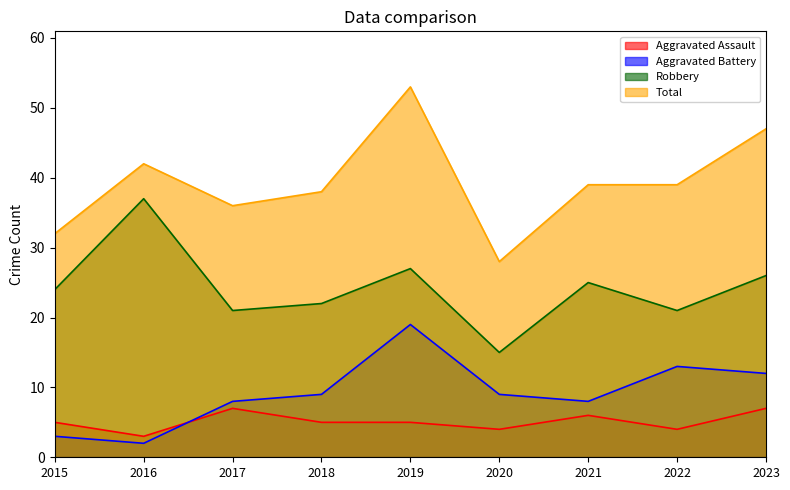

True or false: Total and Aggravated Assault cross at least once.

False